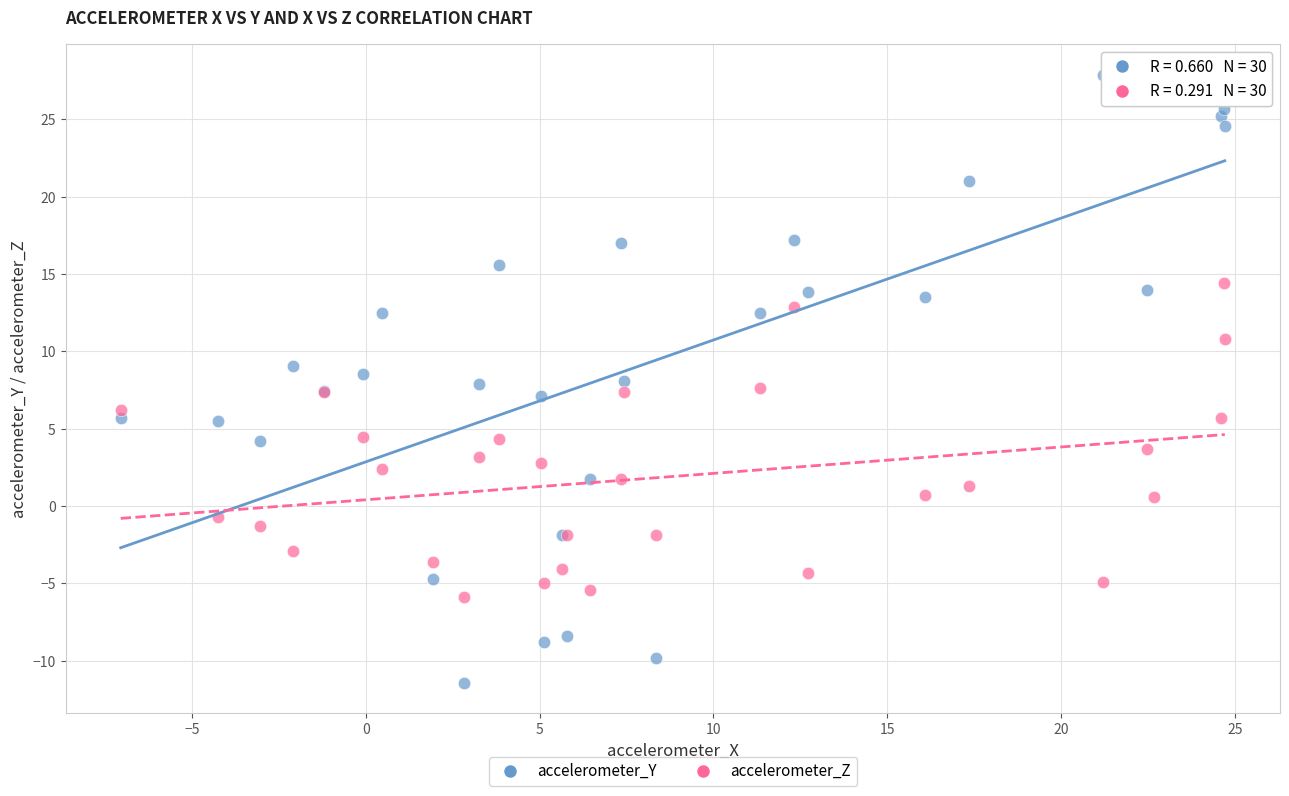

Which series reaches the minimum Y coordinate?

accelerometer_Y